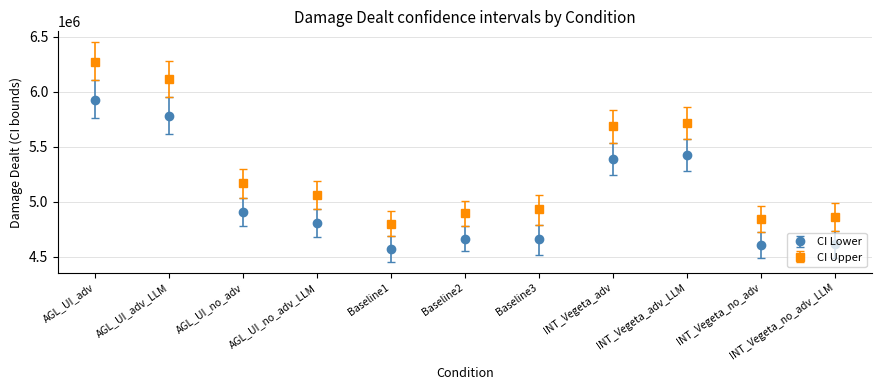

Which series changed the most between AGL_UI_no_adv_LLM and Baseline2?

CI Upper